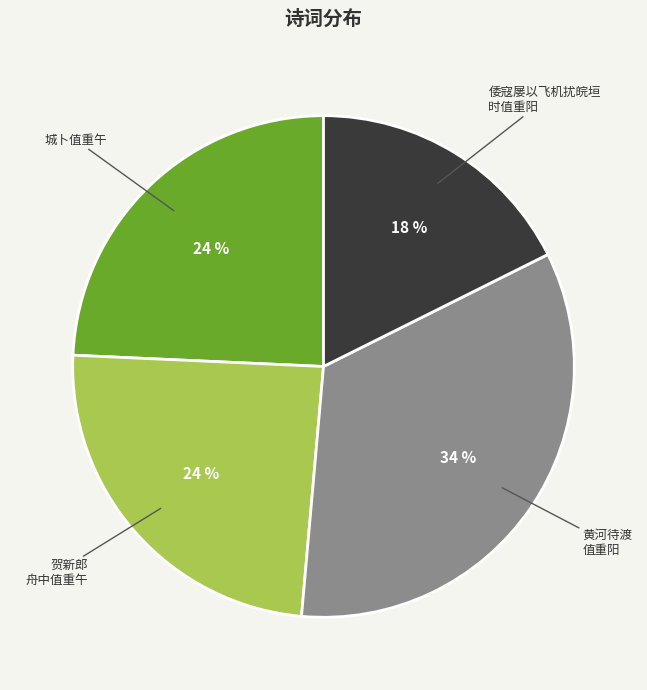

Which has a higher value, 城卜值重午 or 倭寇屡以飞机扰皖垣 时值重阳?

城卜值重午